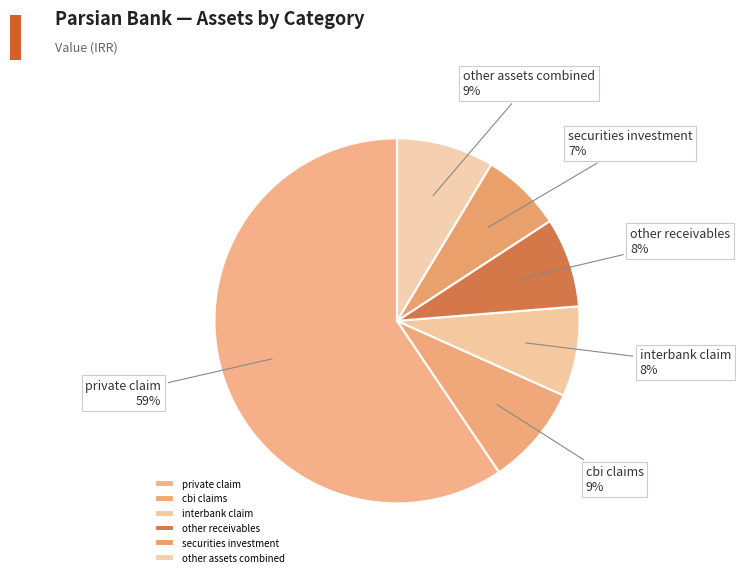

Is there a majority slice in this chart?

Yes